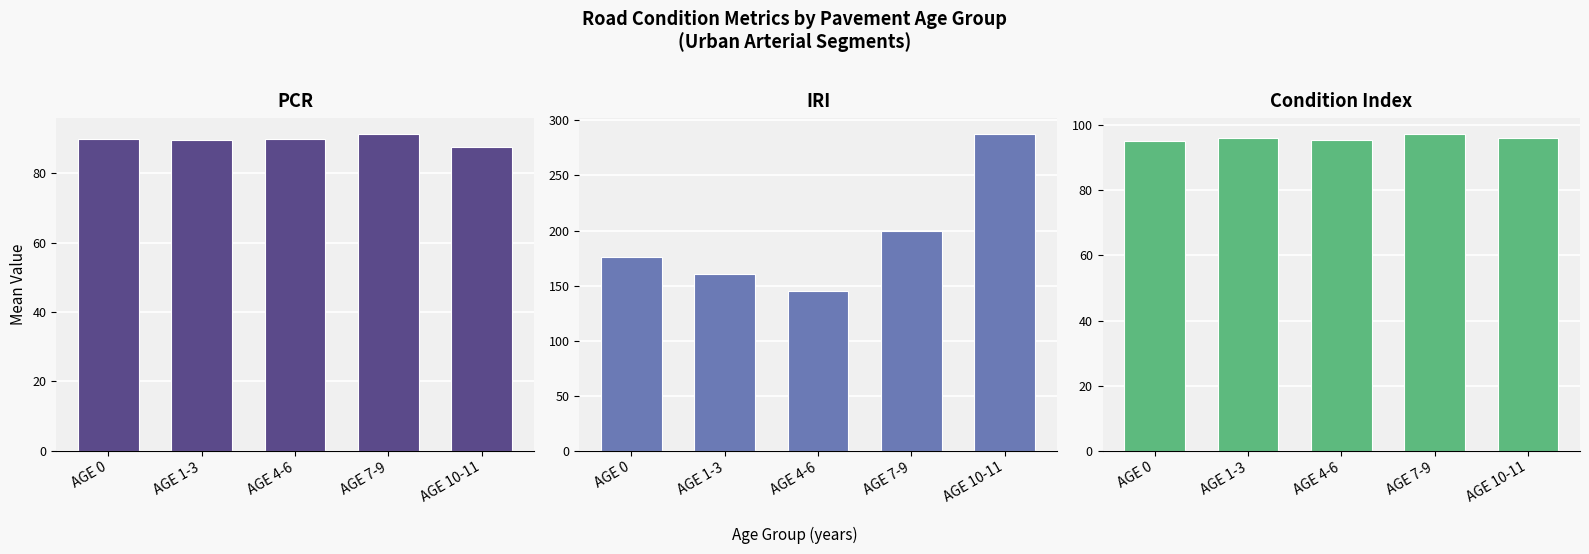

Which series has the largest range (max minus min)?

IRI